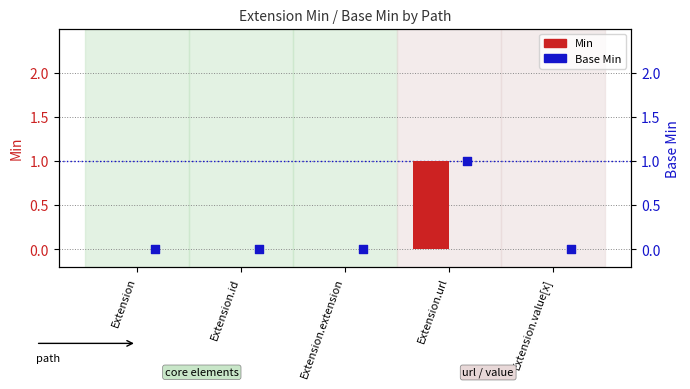

Which series contains the highest Y value?

Min